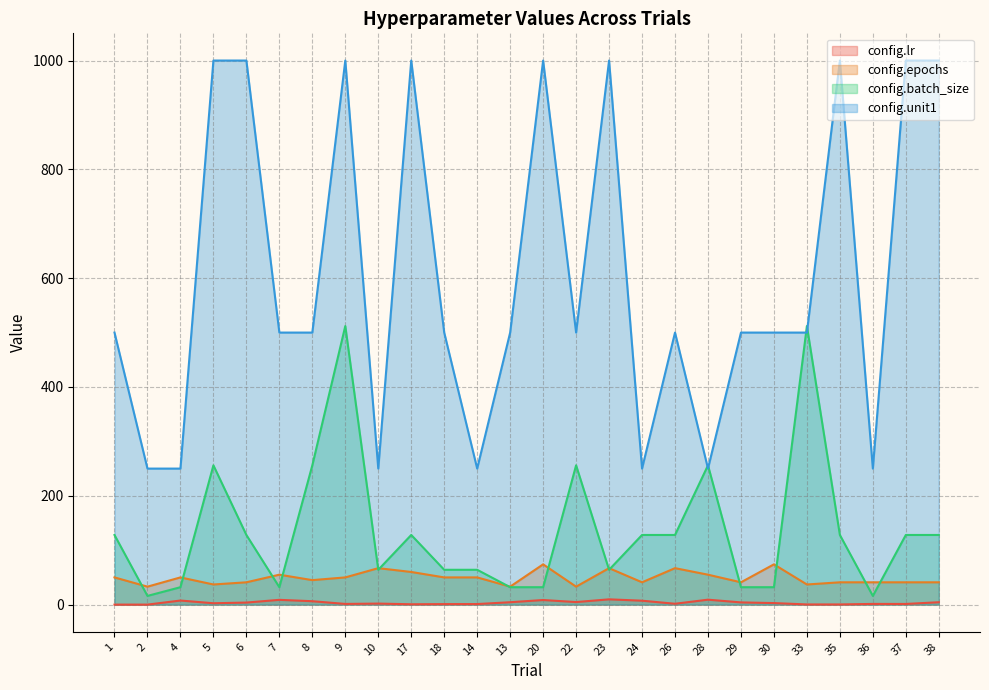

Count the config.unit1 values in the range 250 to 1000.

26